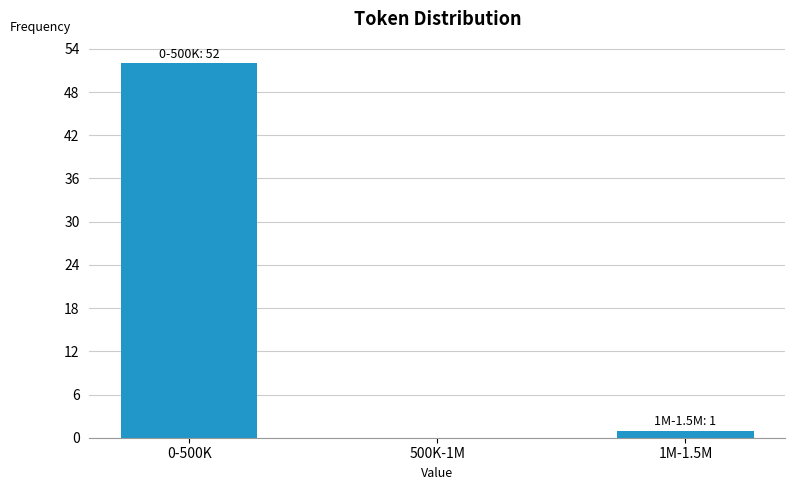

Reading left to right, what are all the values shown in this chart?

0-500K=52	500K-1M=0	1M-1.5M=1